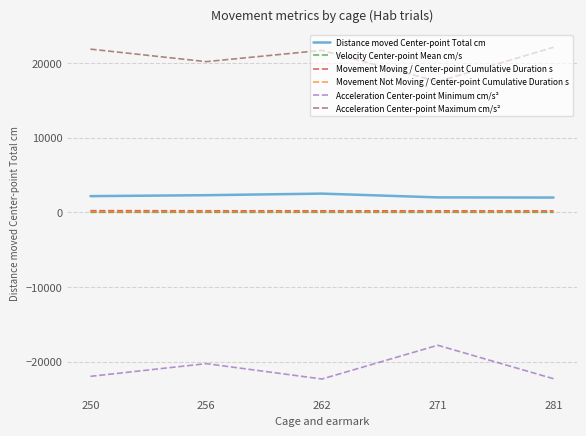

What is the greatest value displayed?

22113.3